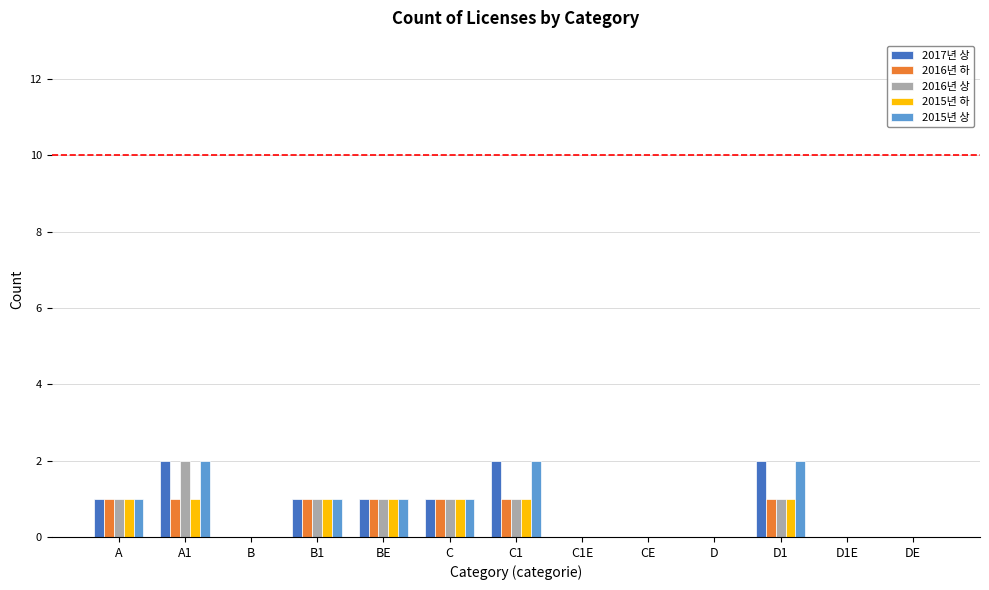

Are the bars grouped side by side (vs. stacked)?

Yes